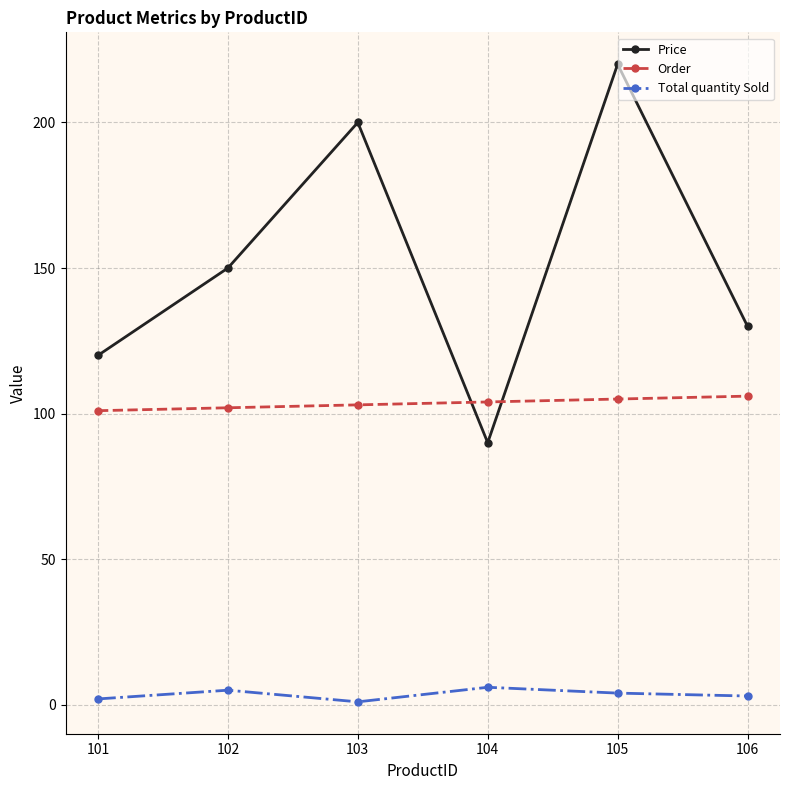

At which category is the sum across all series the highest?

105